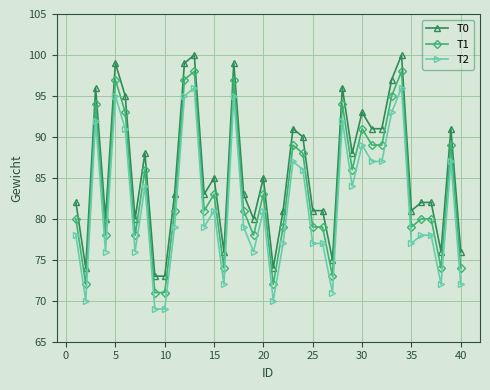

What is the value of the T1 point at the 22nd from the left?

79